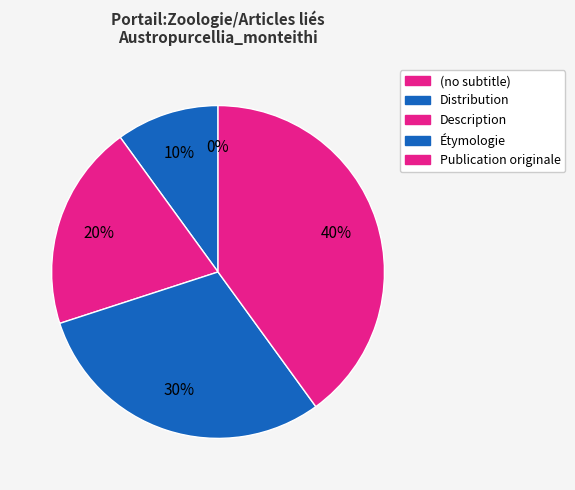

What portion of the pie excludes Description?

80.0%